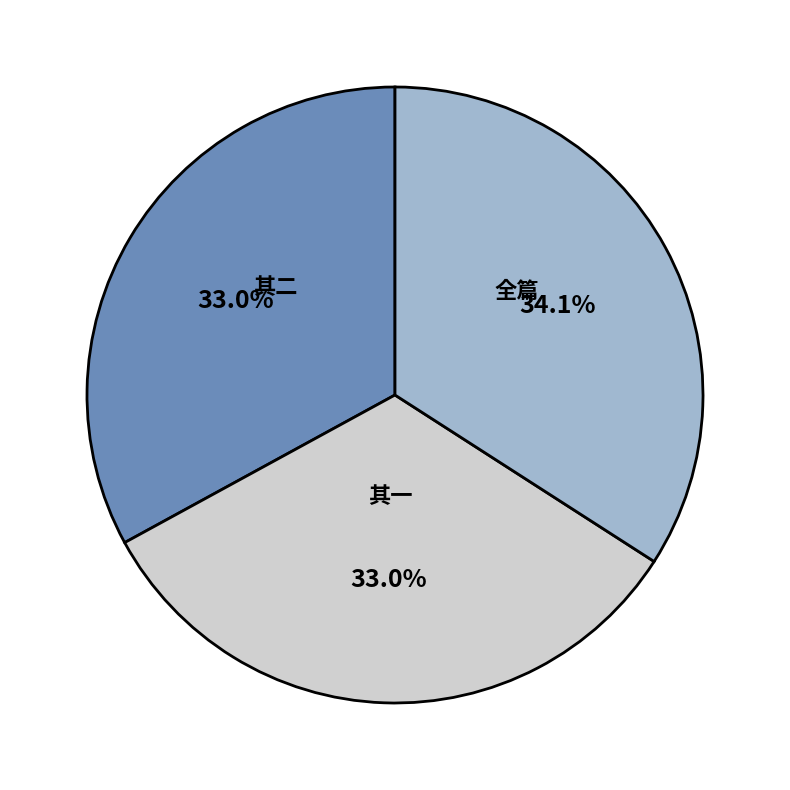

To the nearest percent, what is the average slice percentage?

33%